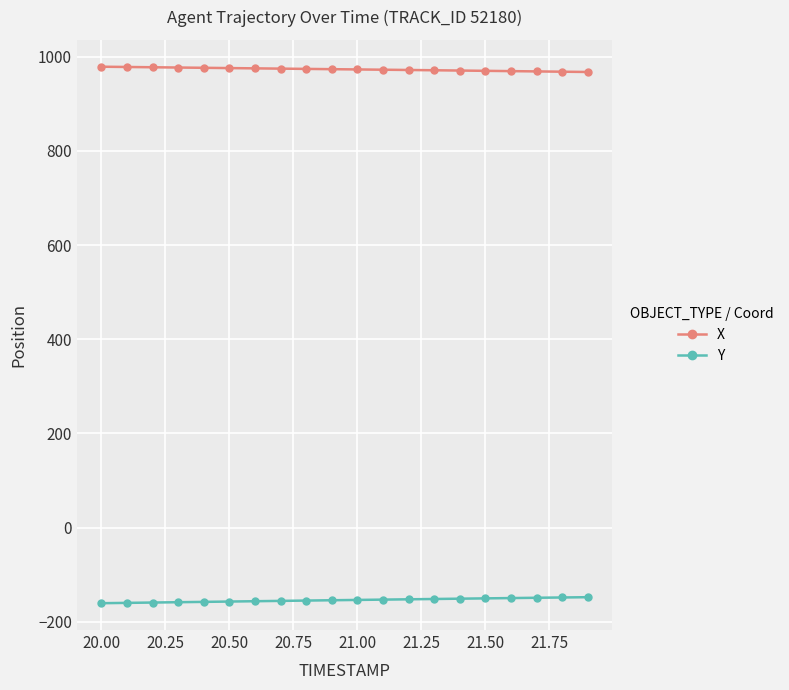

True or false: X and Y cross at least once.

False